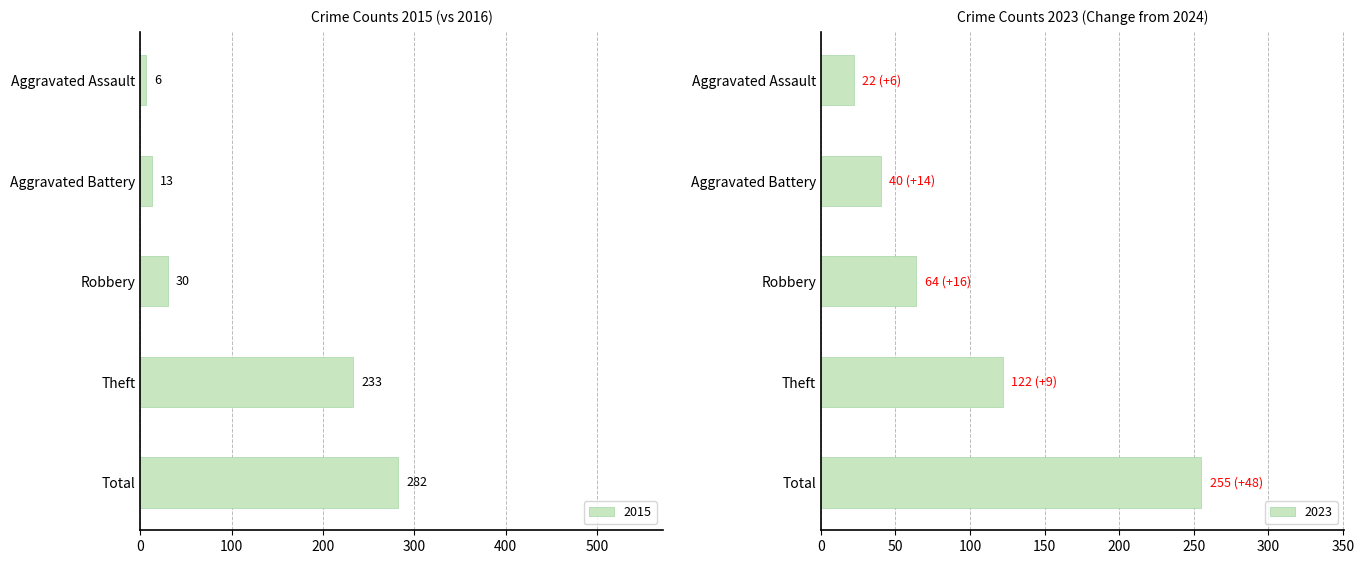

What is the highest value of the 2015 series?

282